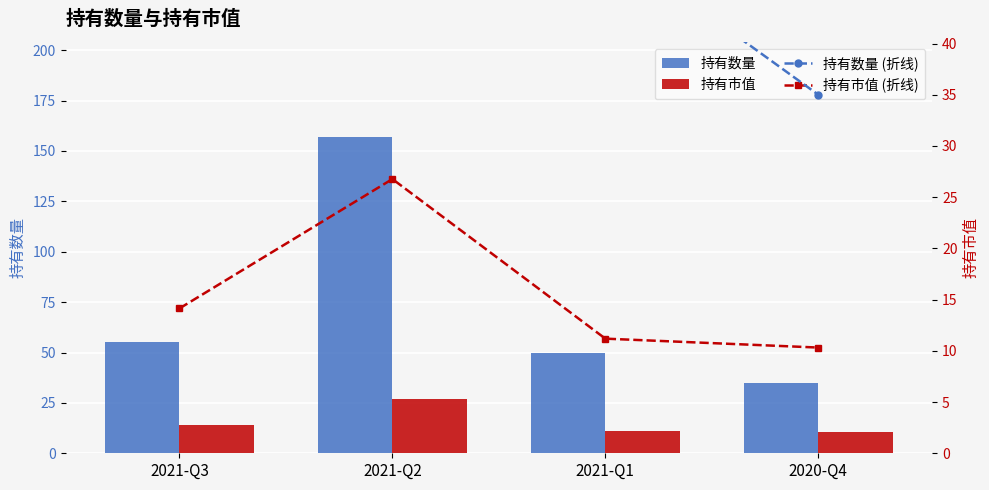

How many series are shown in this chart?

4